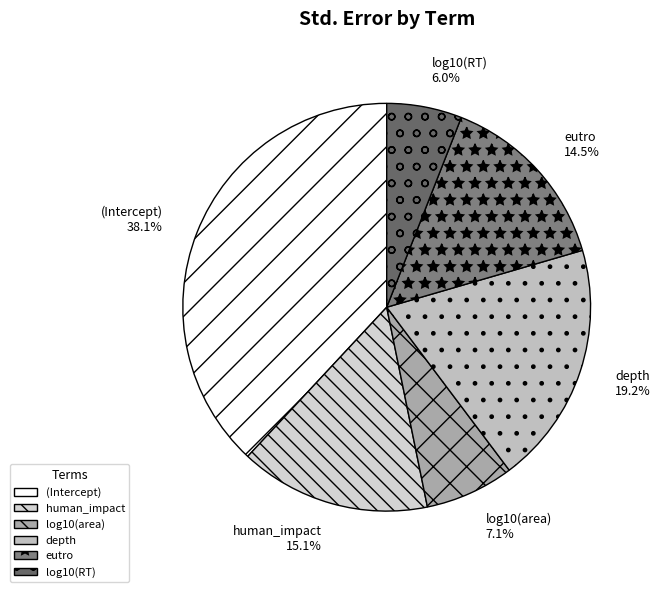

Which category has the smallest portion of the pie?

log10(RT)